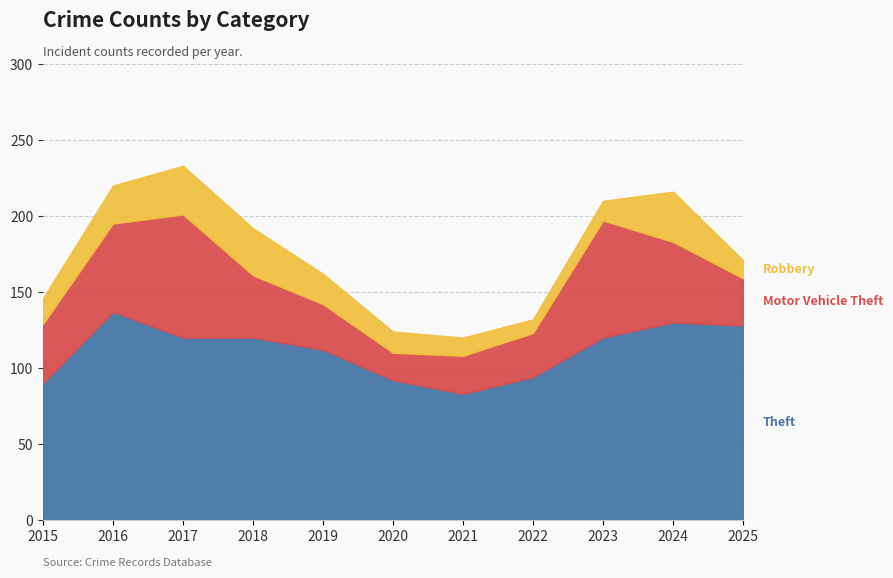

In Motor Vehicle Theft, how many points are lower than both neighbors (excluding endpoints)?

1